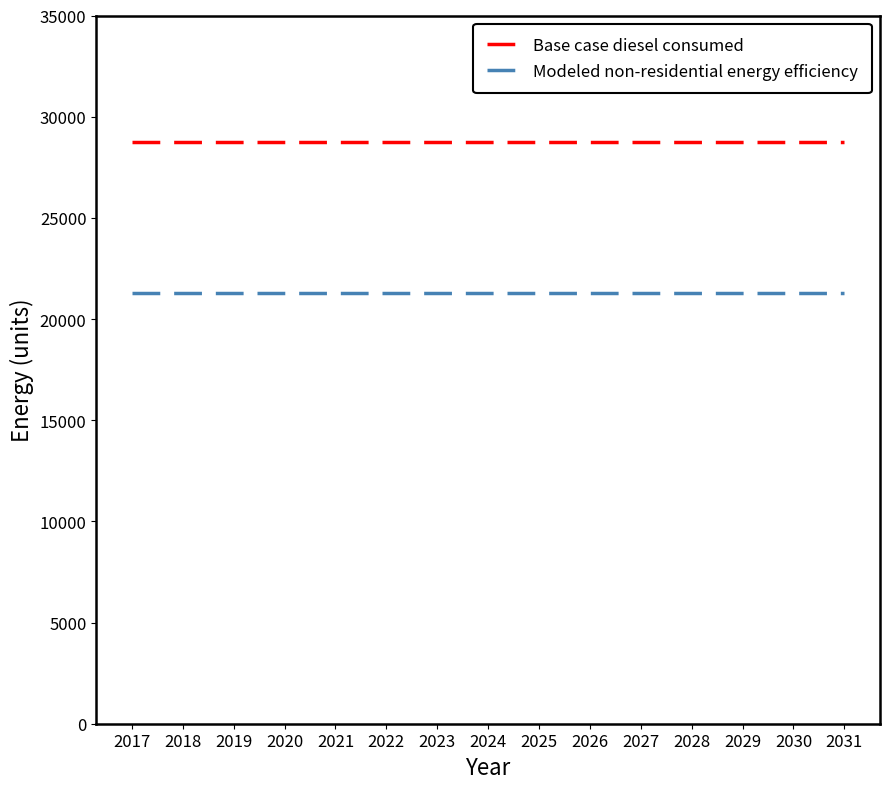

Count the number of categories in the chart.

15